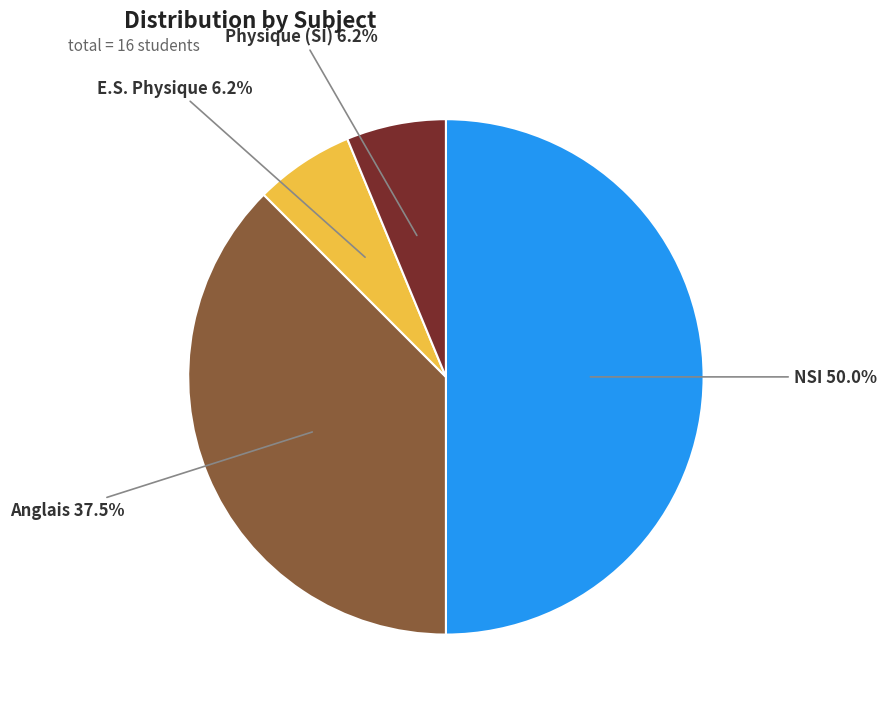

What is the ratio of the value at Anglais to the value at Physique (SI)?

6.0